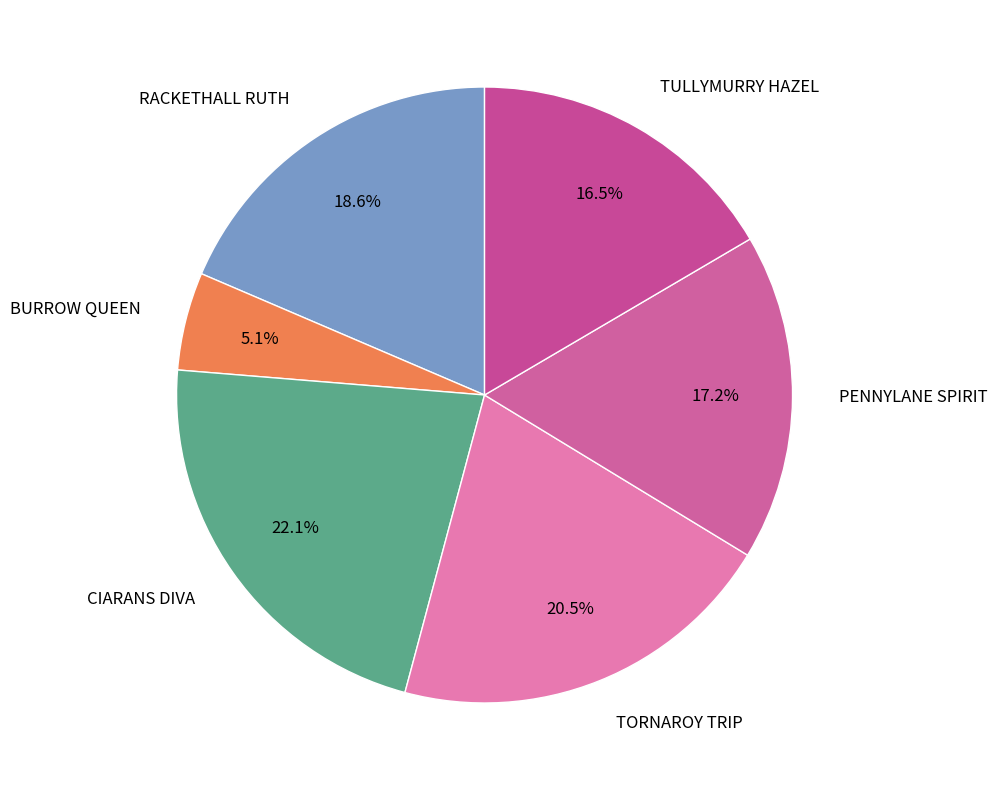

Which category has the smallest portion of the pie?

BURROW QUEEN